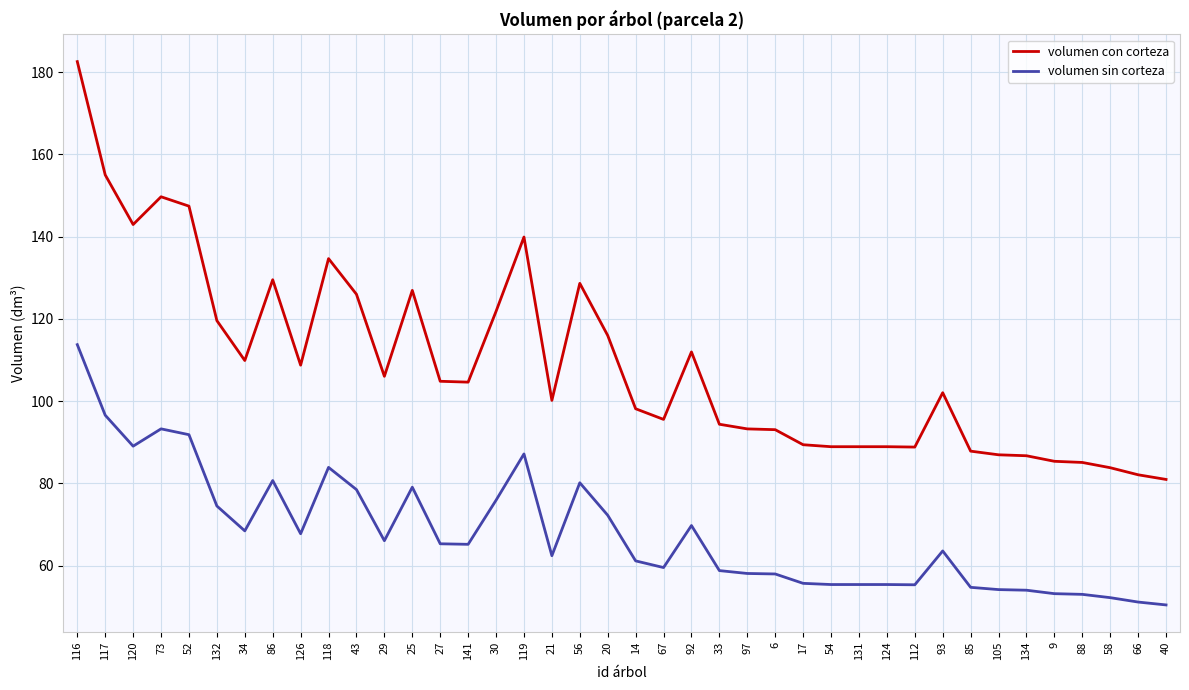

What value does the volumen sin corteza series have at 126?

67.8